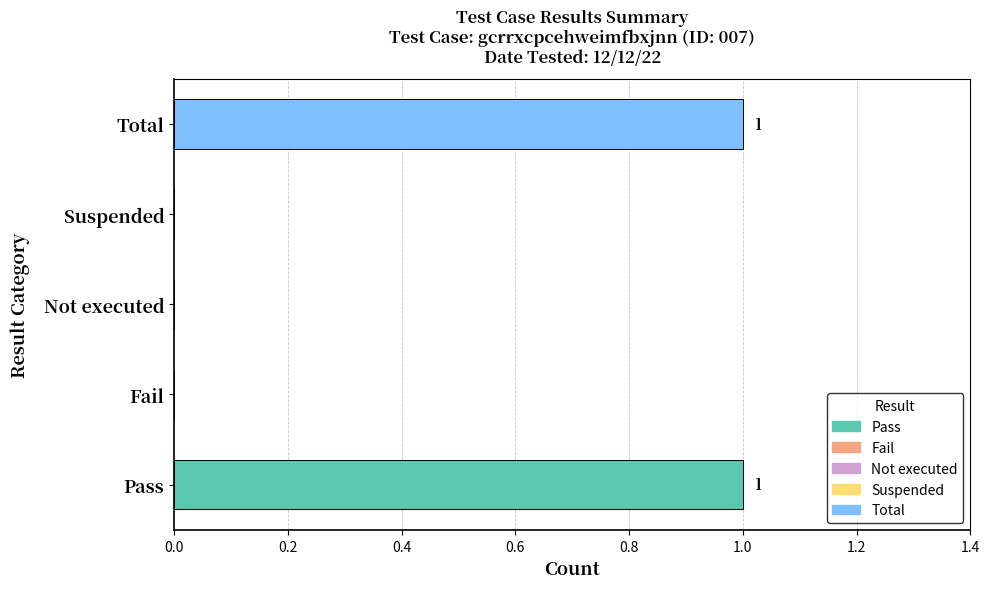

Reading bottom to top, extract all data points from this chart.

Pass=1	Fail=0	Not executed=0	Suspended=0	Total=1